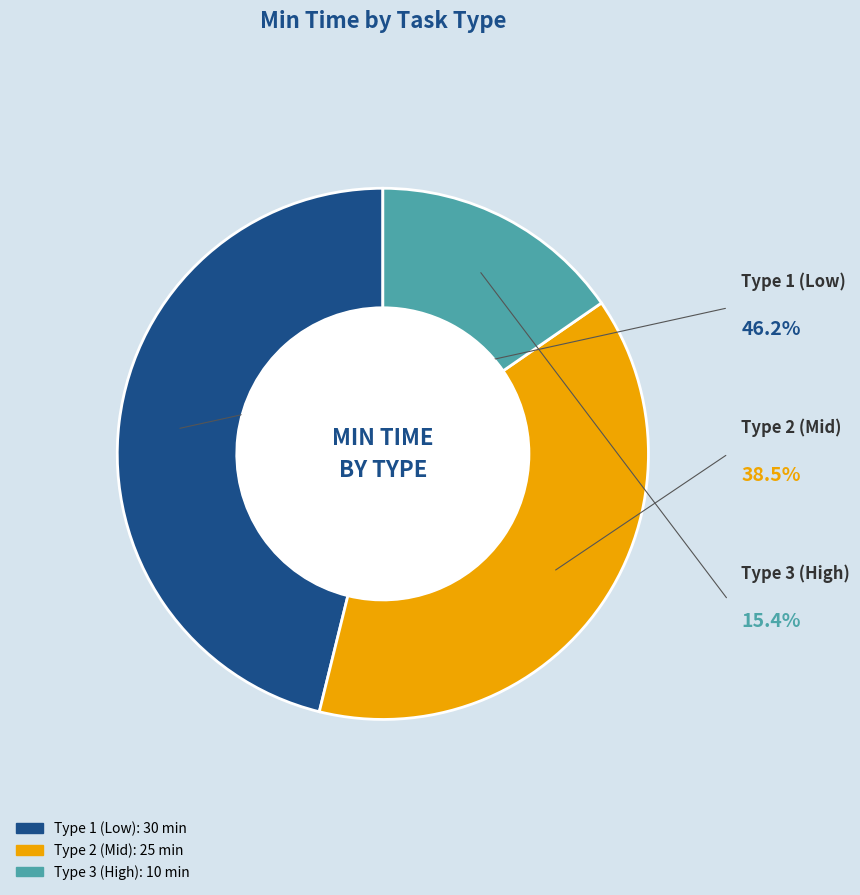

To the nearest percent, what is the average slice percentage?

33%